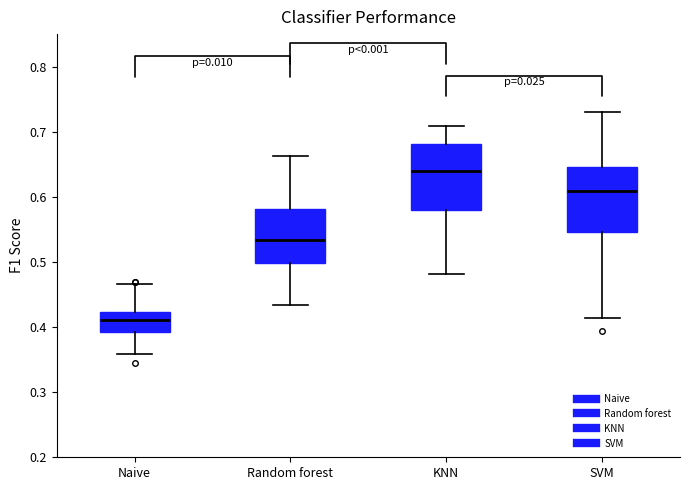

Where is the lower edge of the box for Naive on the y-axis? The values are not printed on the chart, so give them approximately, as read against the axis.

0.39